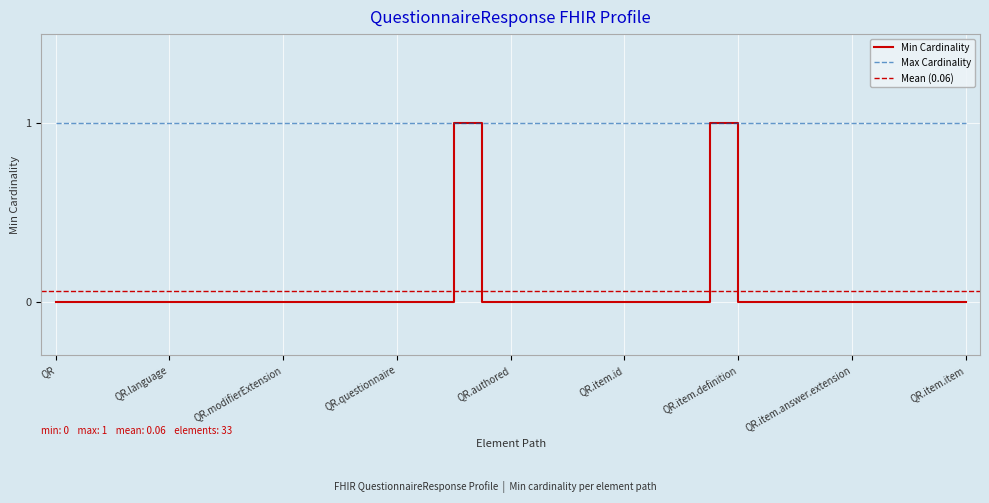

Is it true that the value at QuestionnaireResponse.contained is 0?

True